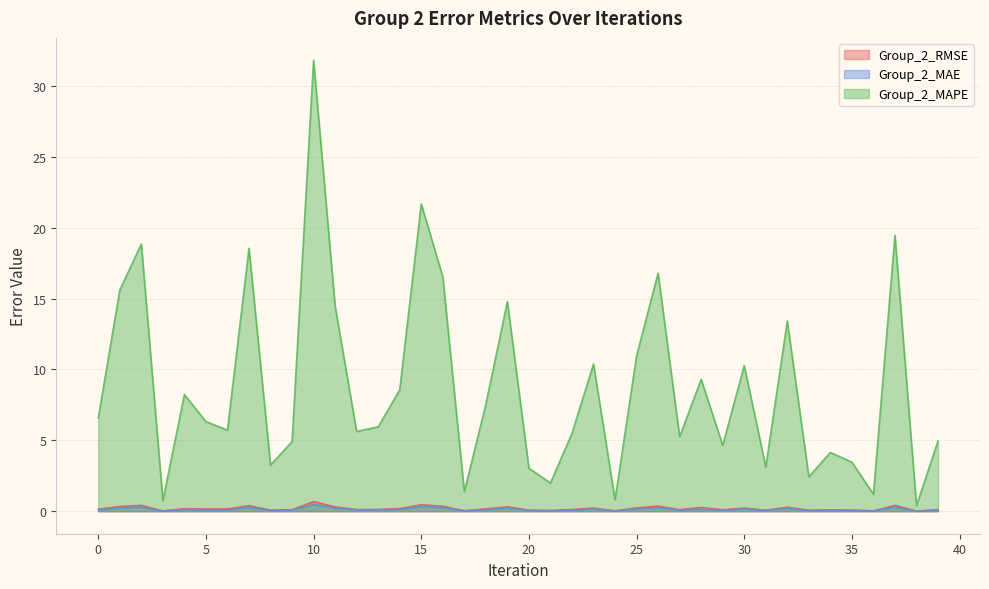

True or false: Group_2_RMSE and Group_2_MAE intersect in this chart.

False